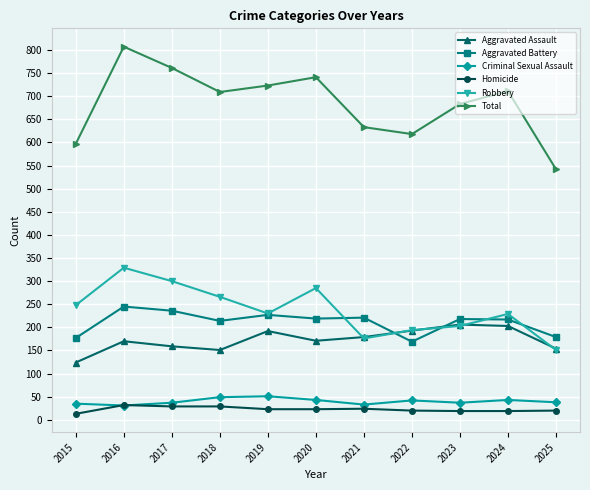

What is the difference between the second highest and minimum values in the Criminal Sexual Assault series?

18